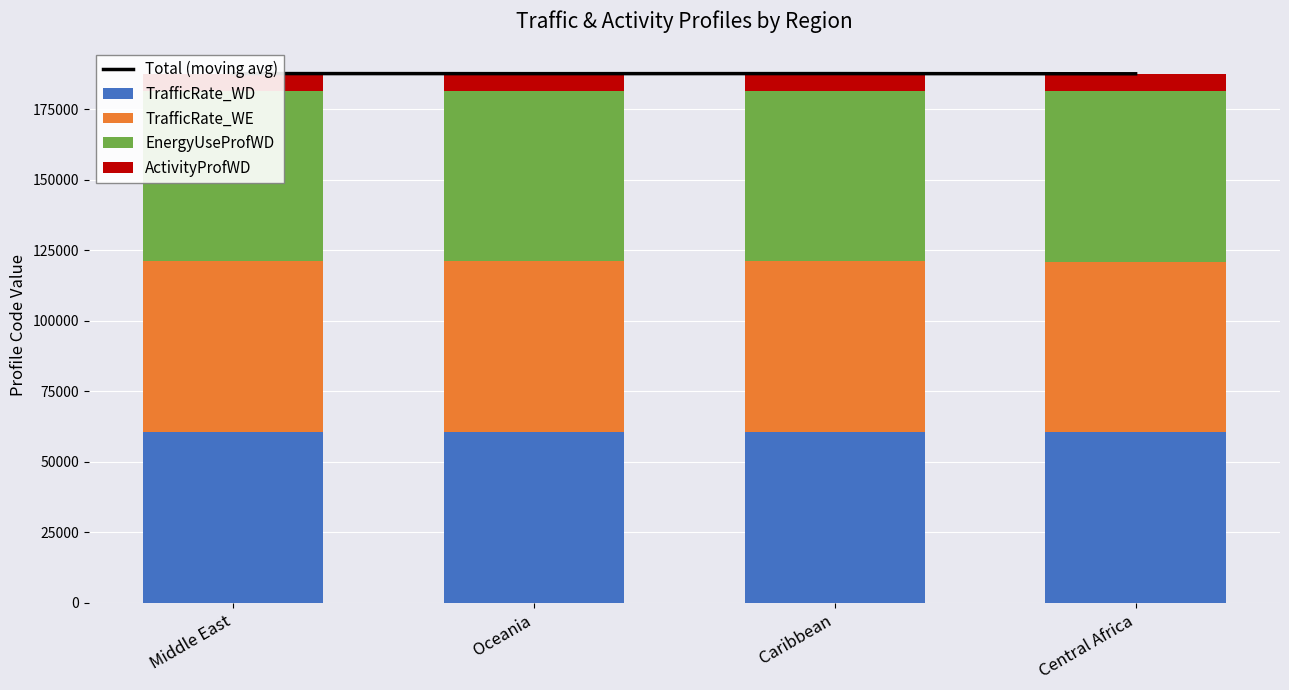

Which series has the largest range (max minus min)?

Total (moving avg)